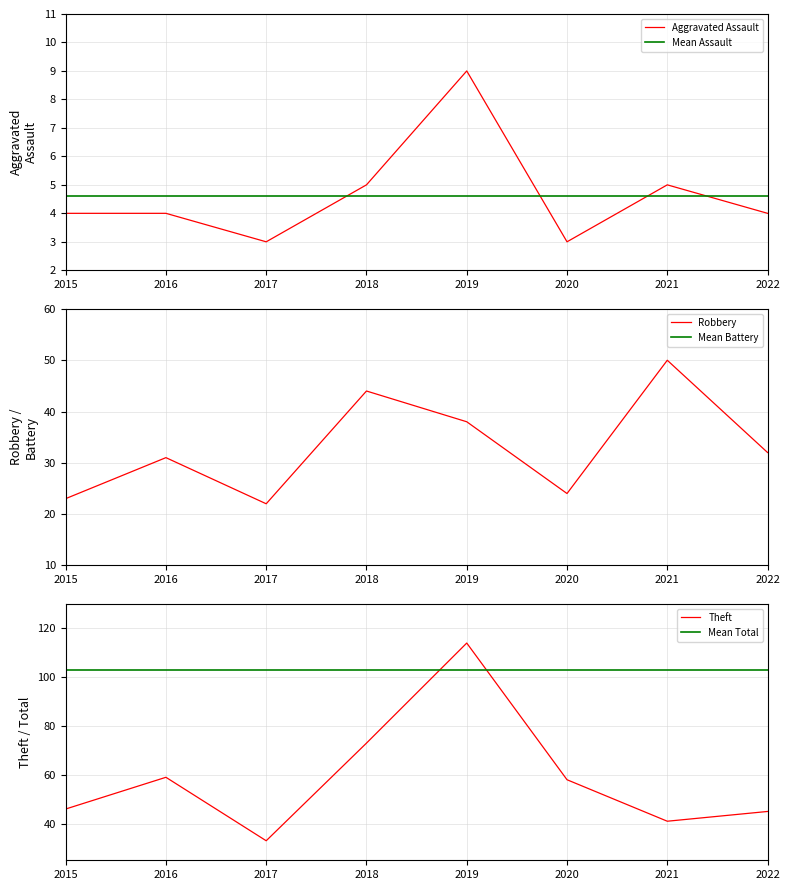

At how many categories does at least one series exceed 15?

8